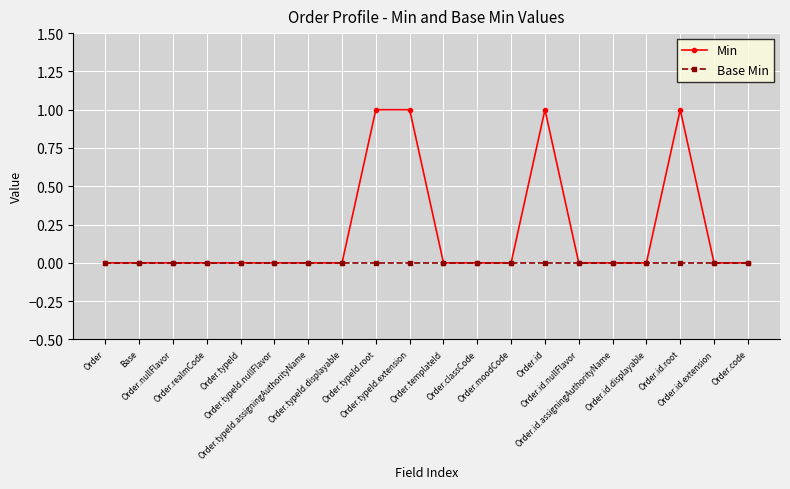

What is the difference between the maximum and minimum values in the Min series?

1